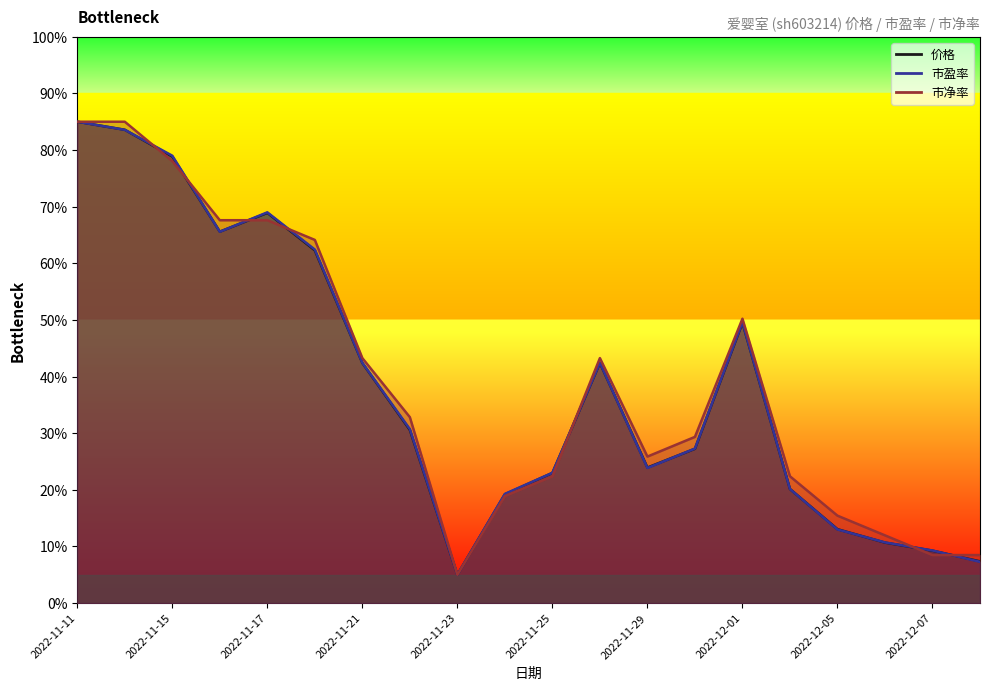

True or false: 市净率 and 价格 intersect in this chart.

True